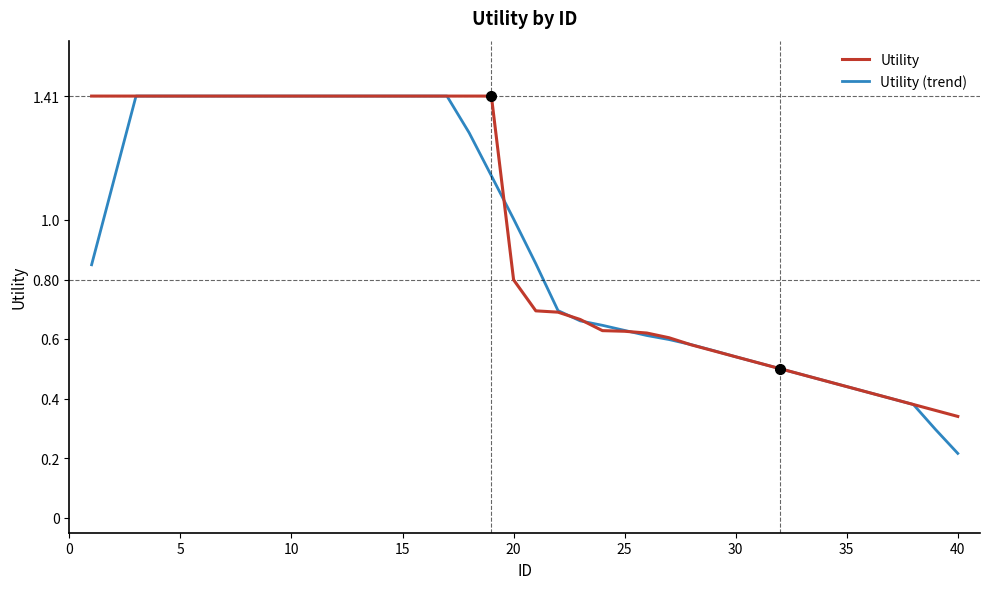

Which series has the largest range (max minus min)?

Utility (trend)